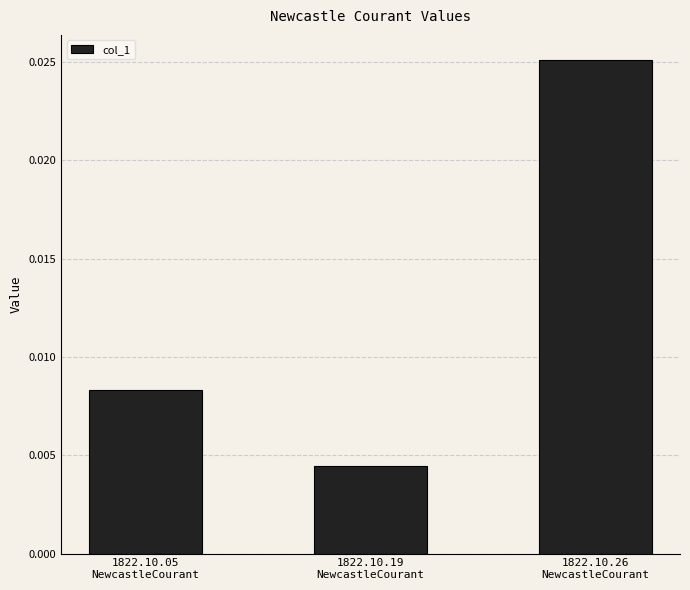

Which has a higher value, 1822.10.05
NewcastleCourant or 1822.10.26
NewcastleCourant?

1822.10.26
NewcastleCourant